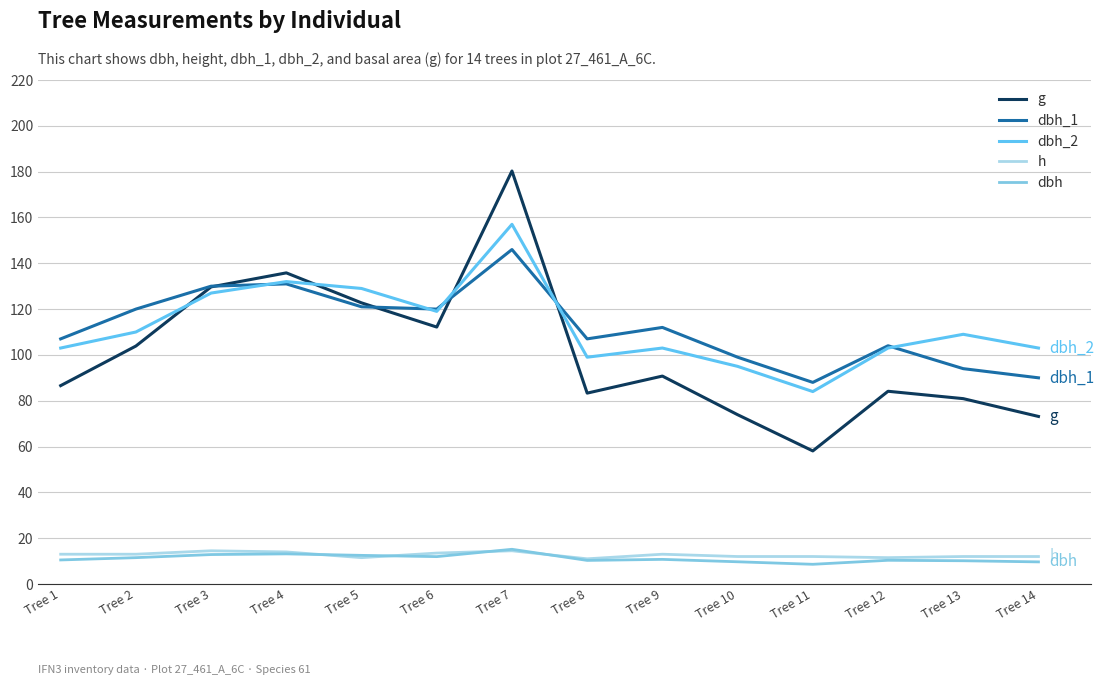

List the labels in order of dbh value, largest first.

Tree 7, Tree 4, Tree 3, Tree 5, Tree 6, Tree 2, Tree 9, Tree 1, Tree 12, Tree 8, Tree 13, Tree 10, Tree 14, Tree 11